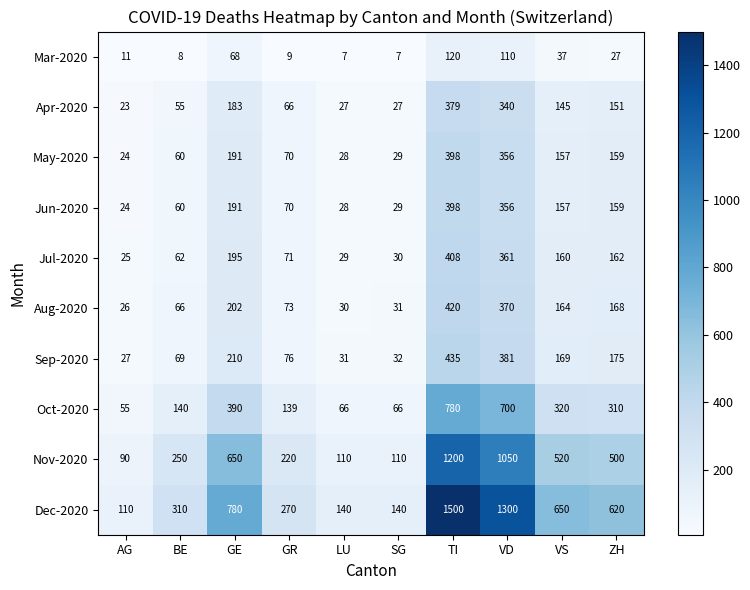

What is the smallest value displayed?

7